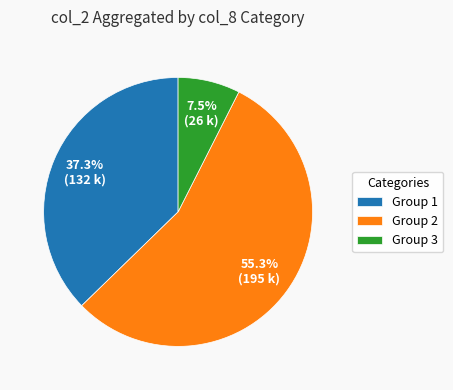

Which category has the smallest portion of the pie?

Group 3